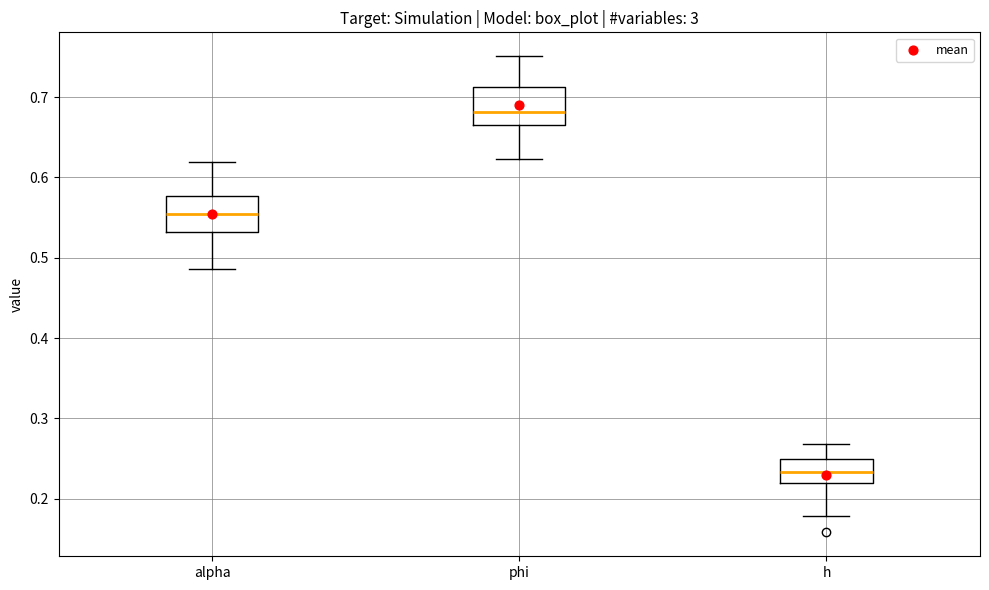

Reading left to right, read every box against the y-axis: the position of its median line, the range the box covers, and the ends of its whiskers. The values are not printed on the chart, so give them approximately, as read against the axis.

alpha: median 0.55, box 0.53 to 0.58, whiskers 0.49 to 0.62
phi: median 0.68, box 0.67 to 0.71, whiskers 0.62 to 0.75
h: median 0.23, box 0.22 to 0.25, whiskers 0.18 to 0.27